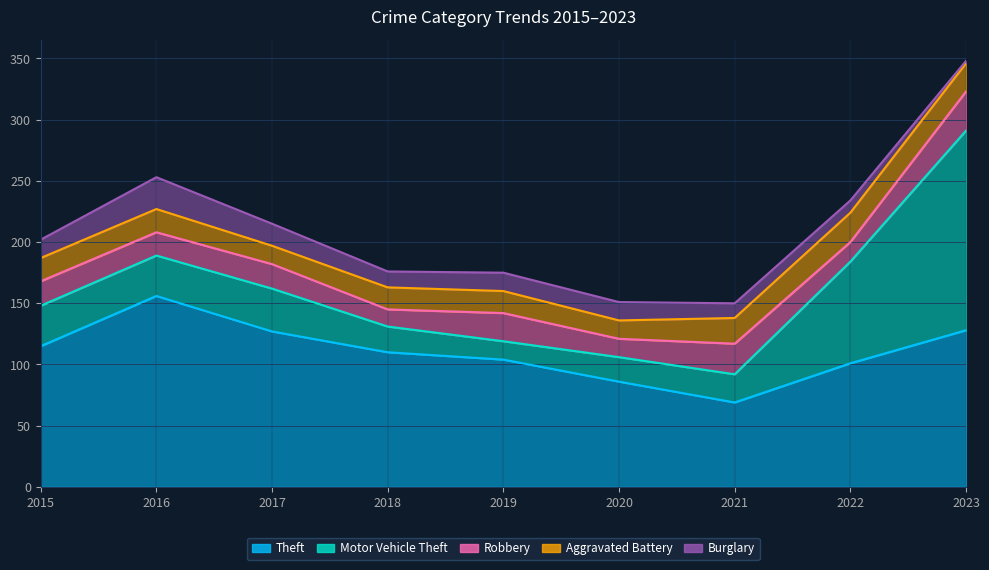

True or false: Robbery and Motor Vehicle Theft cross at least once.

True